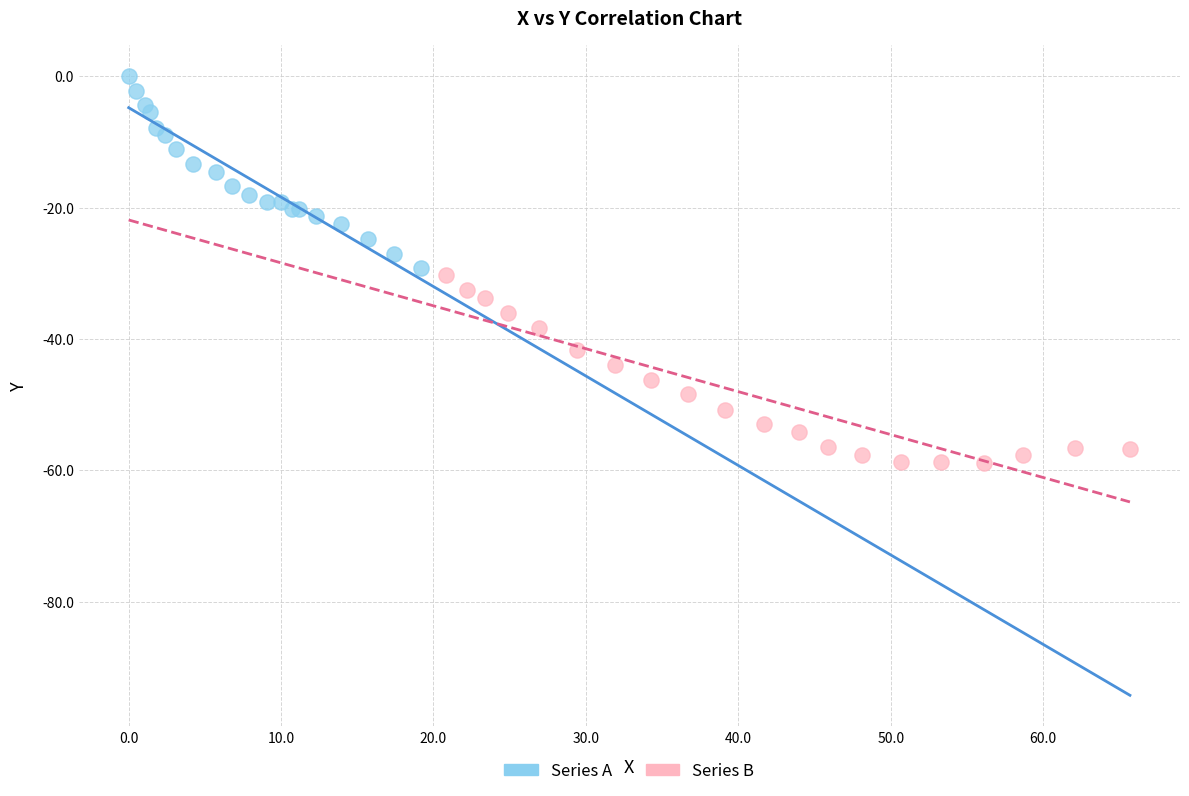

What are all the series names shown in the legend?

Series A, Series B